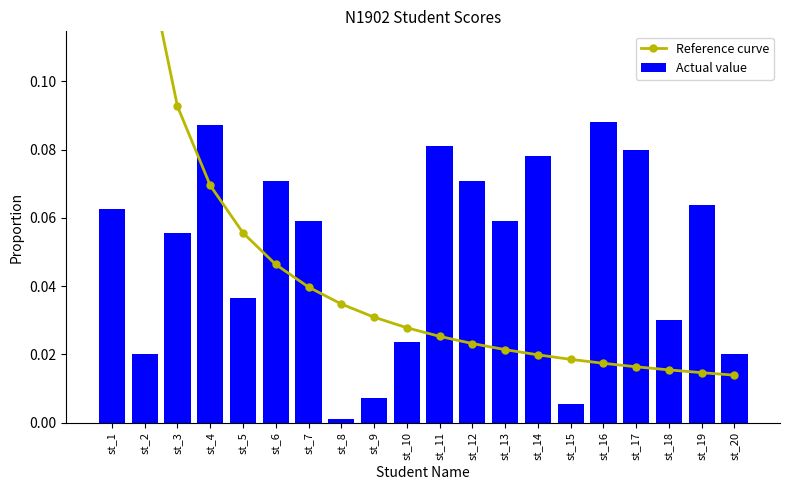

Which has a higher value, st_12 or st_9?

st_9